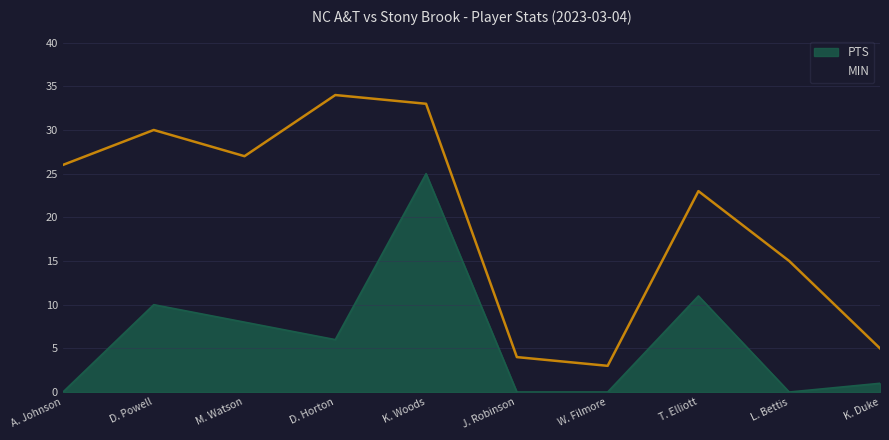

What is the difference between the maximum and minimum values in the PTS series?

25